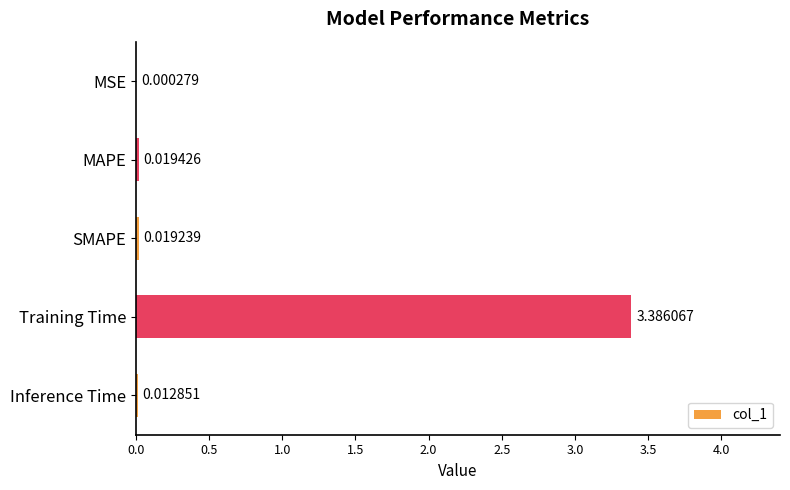

Which has a higher value, MSE or SMAPE?

SMAPE